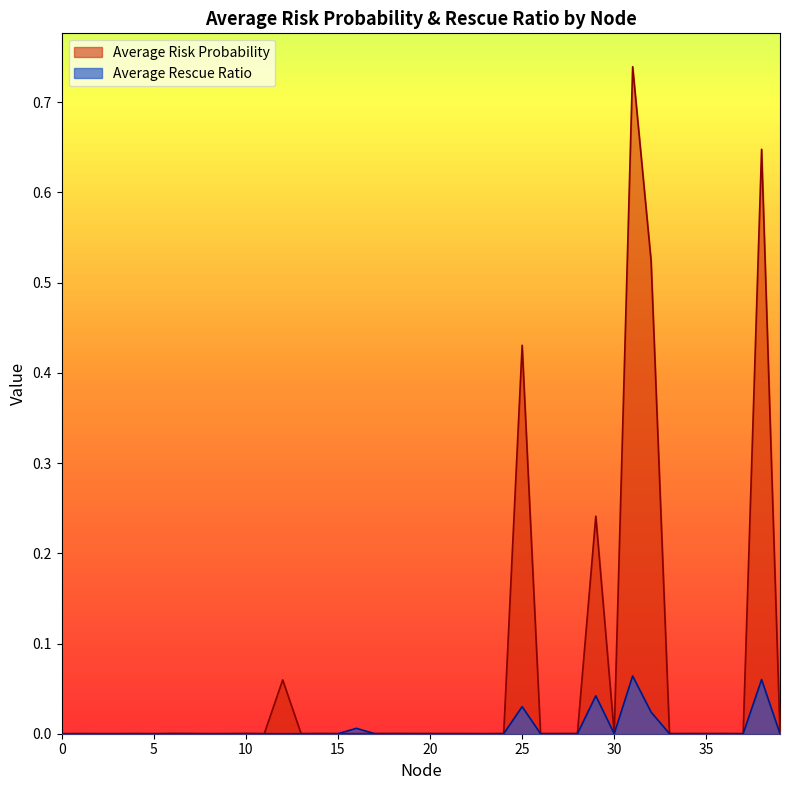

Reading left to right, list all the values displayed in this chart.

Average Risk Probability: 0=0.0	1=0.0	2=0.0	3=0.0	4=0.0	5=0.0	6=0.0	7=0.0	8=0.0	9=0.0	10=0.0	11=0.0	12=0.1	13=0.0	14=0.0	15=0.0	16=0.0	17=0.0	18=0.0	19=0.0	20=0.0	21=0.0	22=0.0	23=0.0	24=0.0	25=0.4	26=0.0	27=0.0	28=0.0	29=0.2	30=0.0	31=0.7	32=0.5	33=0.0	34=0.0	35=0.0	36=0.0	37=0.0	38=0.6	39=0.0
Average Rescue Ratio: 0=0.0	1=0.0	2=0.0	3=0.0	4=0.0	5=0.0	6=0.0	7=0.0	8=0.0	9=0.0	10=0.0	11=0.0	12=0.0	13=0.0	14=0.0	15=0.0	16=0.0	17=0.0	18=0.0	19=0.0	20=0.0	21=0.0	22=0.0	23=0.0	24=0.0	25=0.0	26=0.0	27=0.0	28=0.0	29=0.0	30=0.0	31=0.1	32=0.0	33=0.0	34=0.0	35=0.0	36=0.0	37=0.0	38=0.1	39=0.0